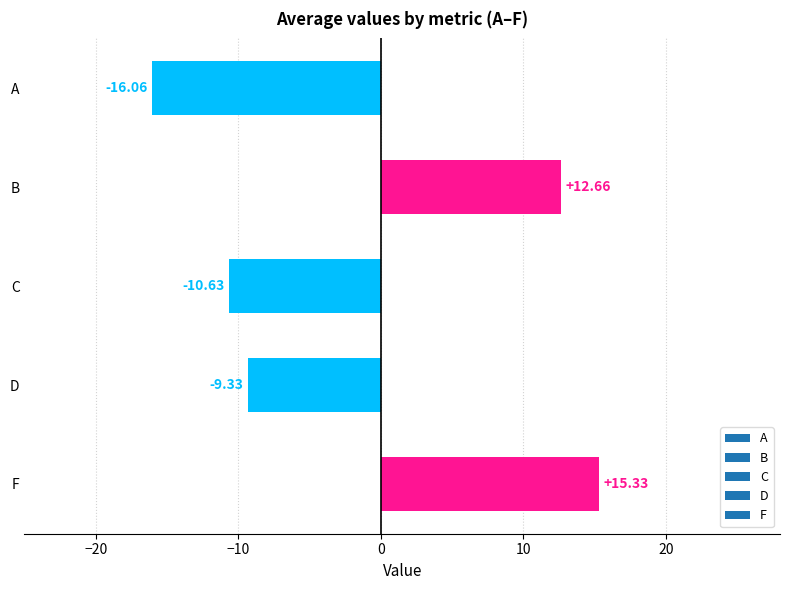

What is the sum of all values?

-8.0